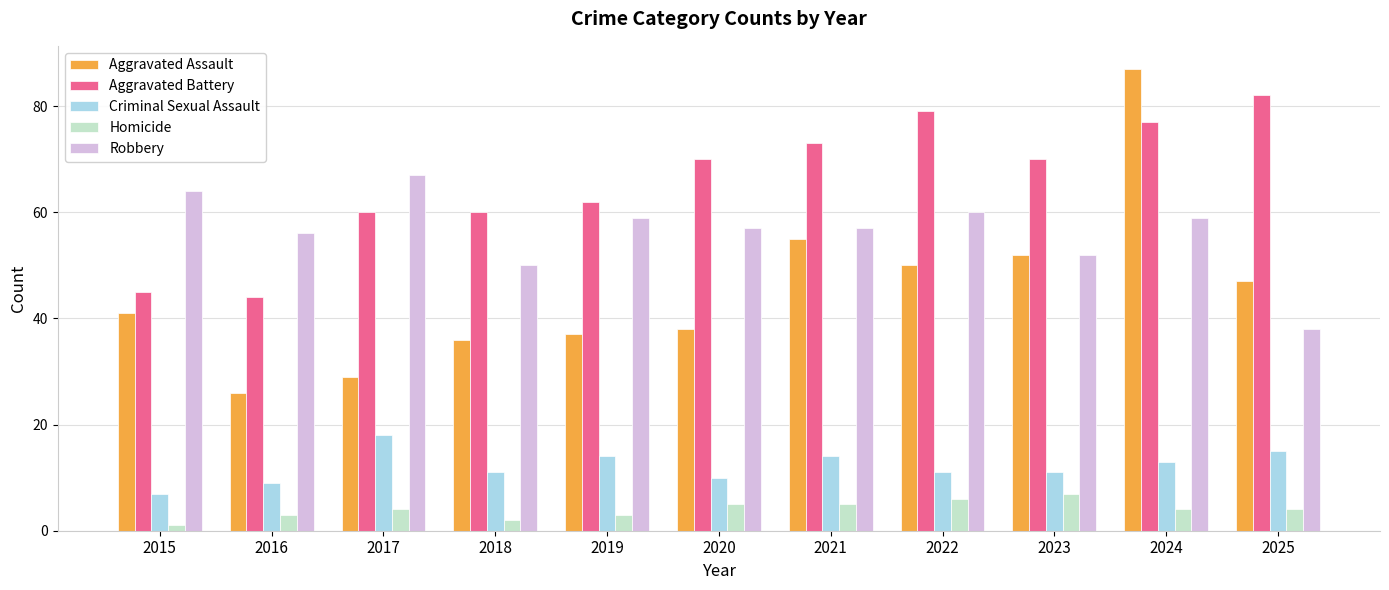

Which category has the lowest value across all series?

2015